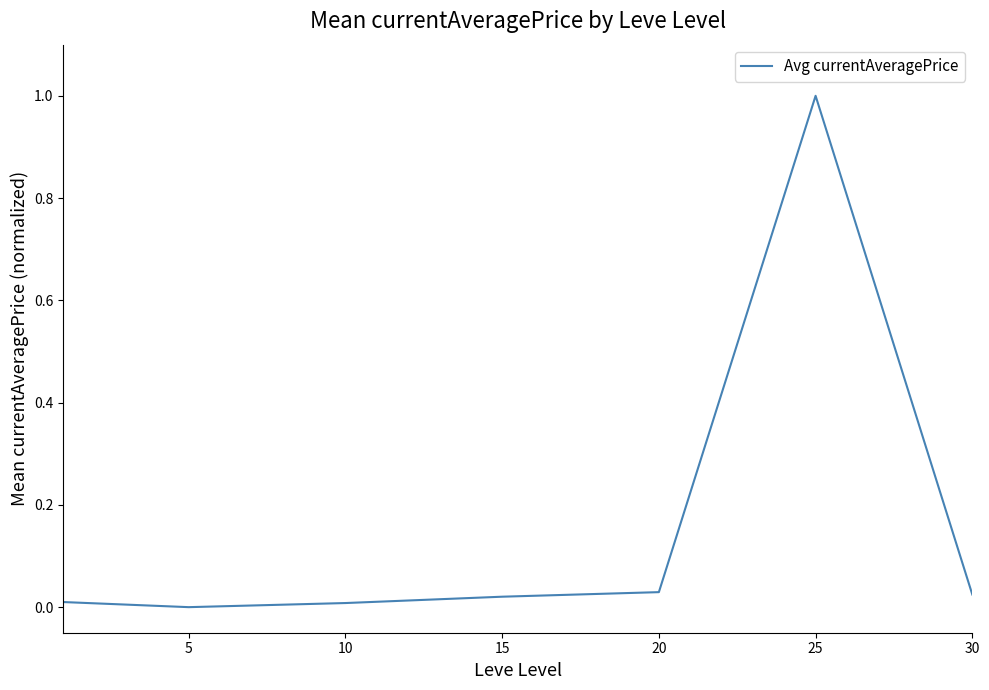

What is the sum of all values?

1.1